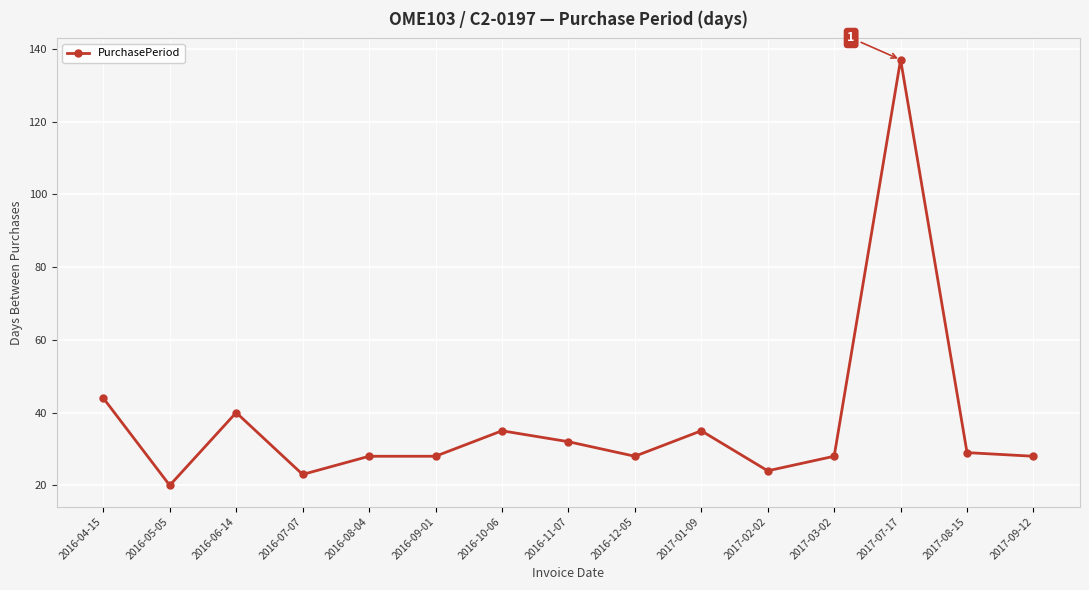

True or false: there are more than 0 points higher than both neighbors.

True